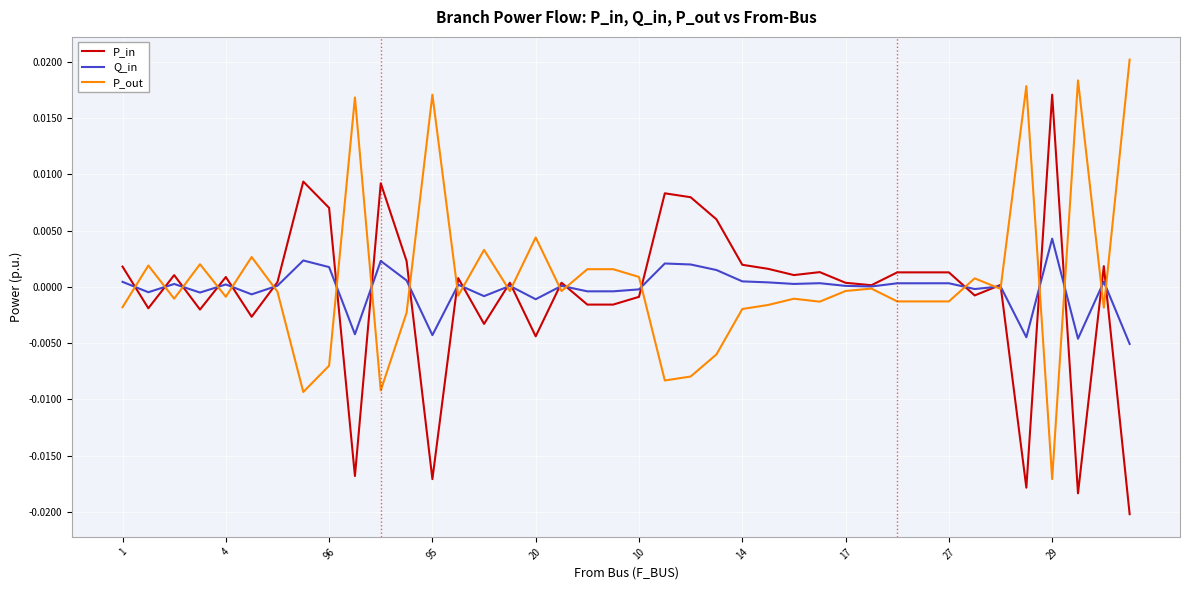

Rank the series by their maximum value, from highest to lowest.

P_out, P_in, Q_in